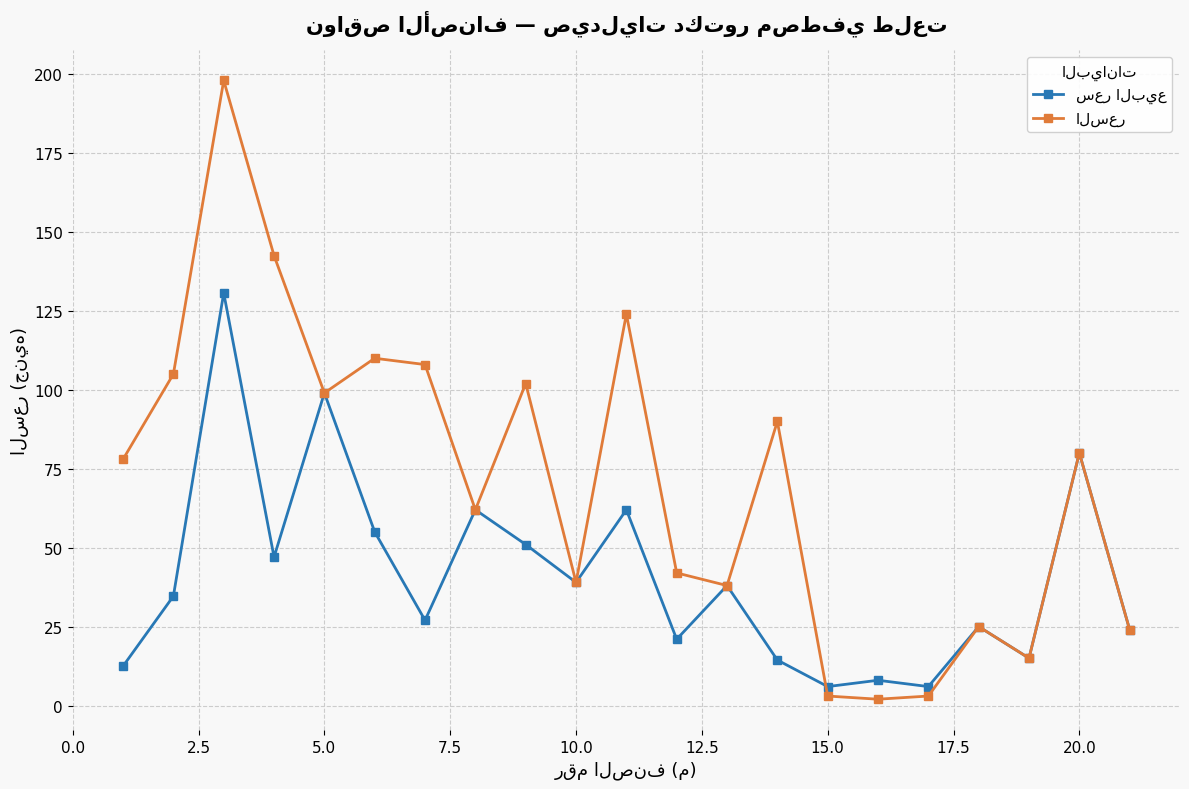

What is the greatest value displayed?

198.0